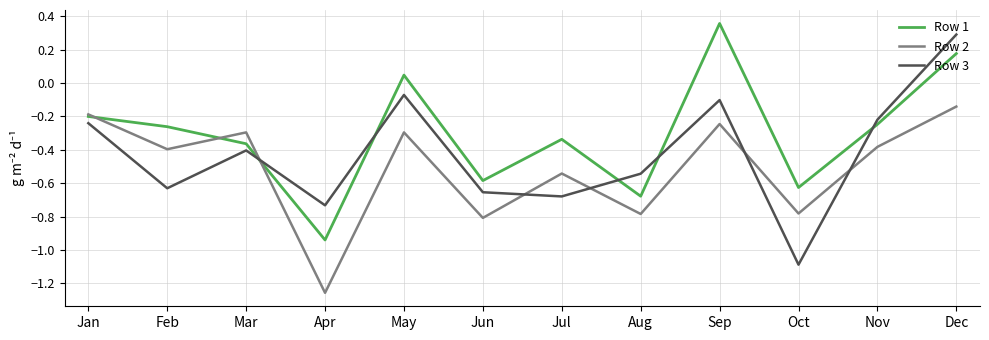

At which label does Row 3 first exceed 0?

Dec